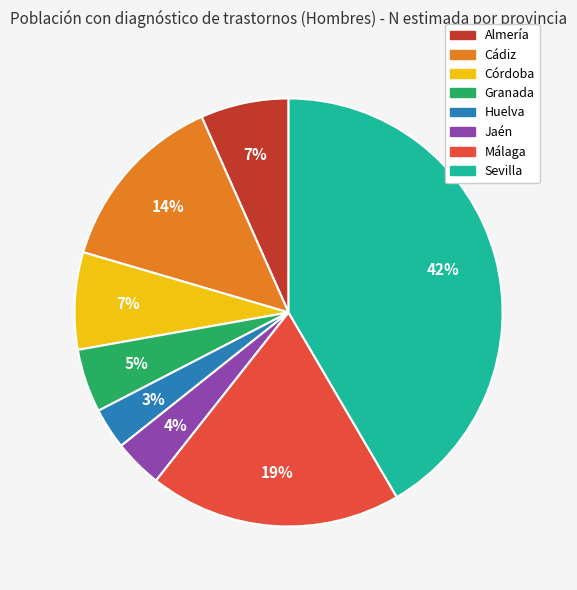

To the nearest percent, what percentage of the pie is Almería?

7%